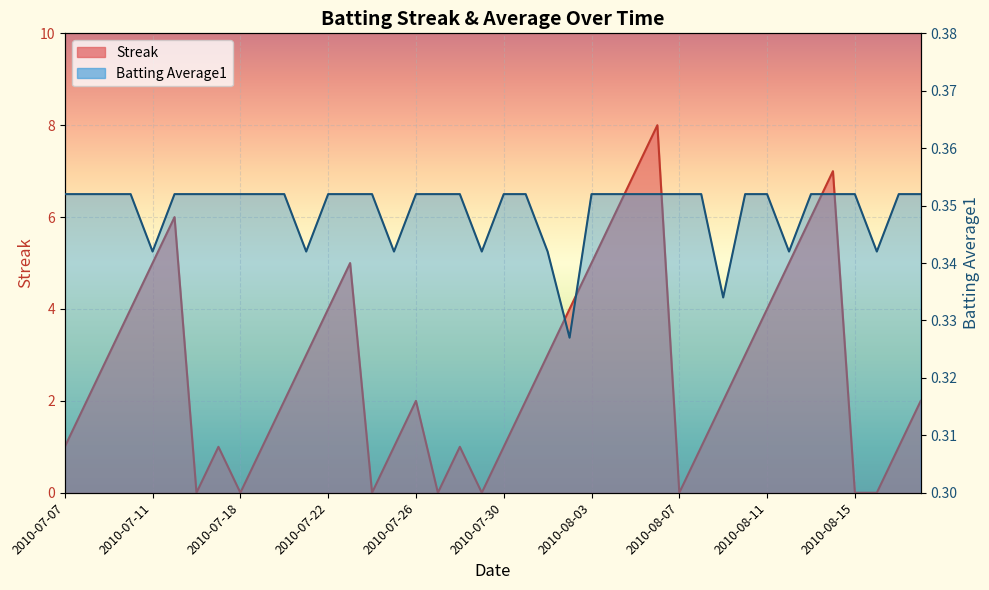

What is the label of the 5th point from the right?

2010-08-14